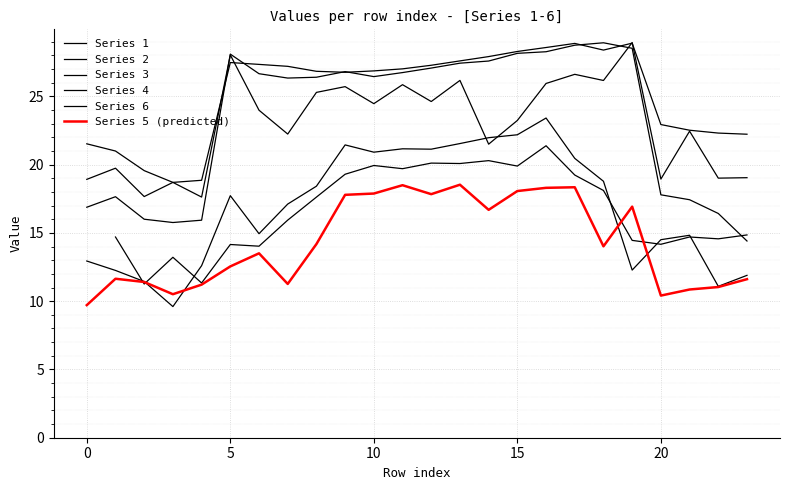

Rank the series at 12 from lowest to highest value.

5, 4, 3, 1, 2